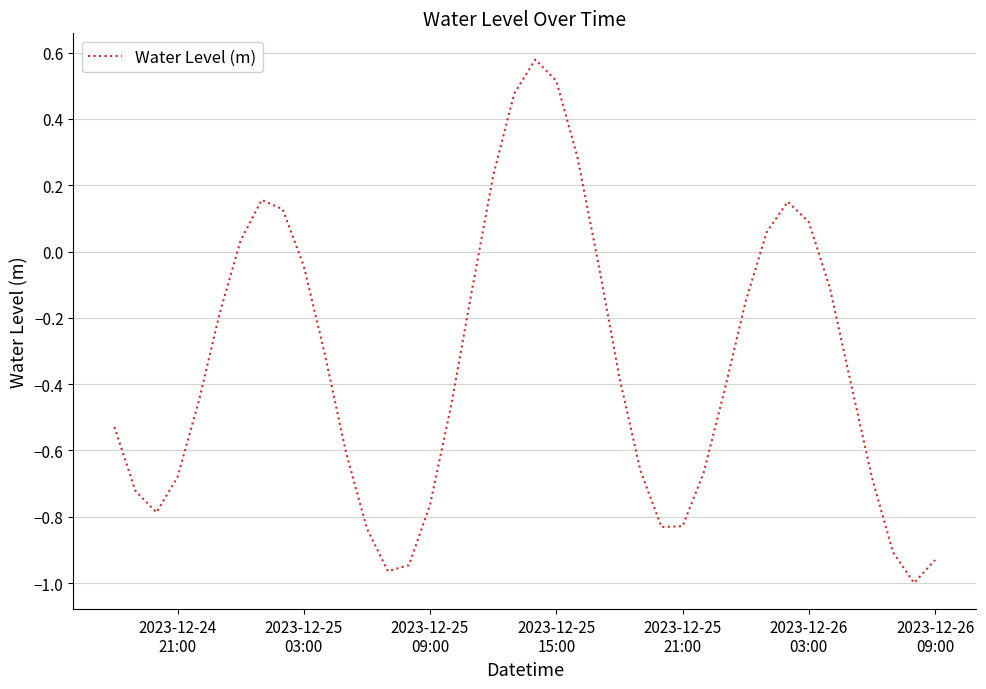

What is the average value?

-0.3